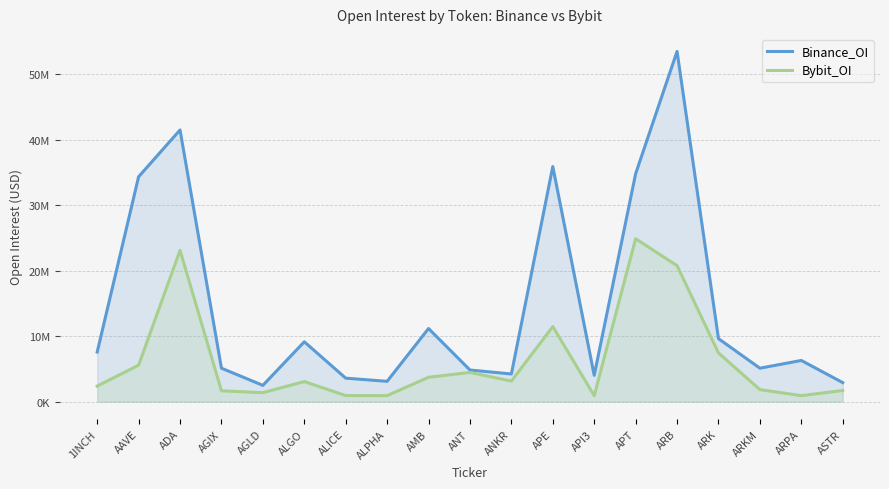

Reading left to right, transcribe all the data shown in this chart.

Binance_OI: 1INCH=7577452	AAVE=34354391	ADA=41498381	AGIX=5113411	AGLD=2488537	ALGO=9146931	ALICE=3588039	ALPHA=3103158	AMB=11169741	ANT=4831702	ANKR=4228083	APE=35913895	API3=4023453	APT=34812485	ARB=53498293	ARK=9623945	ARKM=5111560	ARPA=6292360	ASTR=2909974
Bybit_OI: 1INCH=2380837	AAVE=5575214	ADA=23114671	AGIX=1658970	AGLD=1372752	ALGO=3072904	ALICE=930687	ALPHA=923093	AMB=3723288	ANT=4463716	ANKR=3144800	APE=11468203	API3=915881	APT=24883031	ARB=20774747	ARK=7442773	ARKM=1839383	ARPA=918700	ASTR=1708175